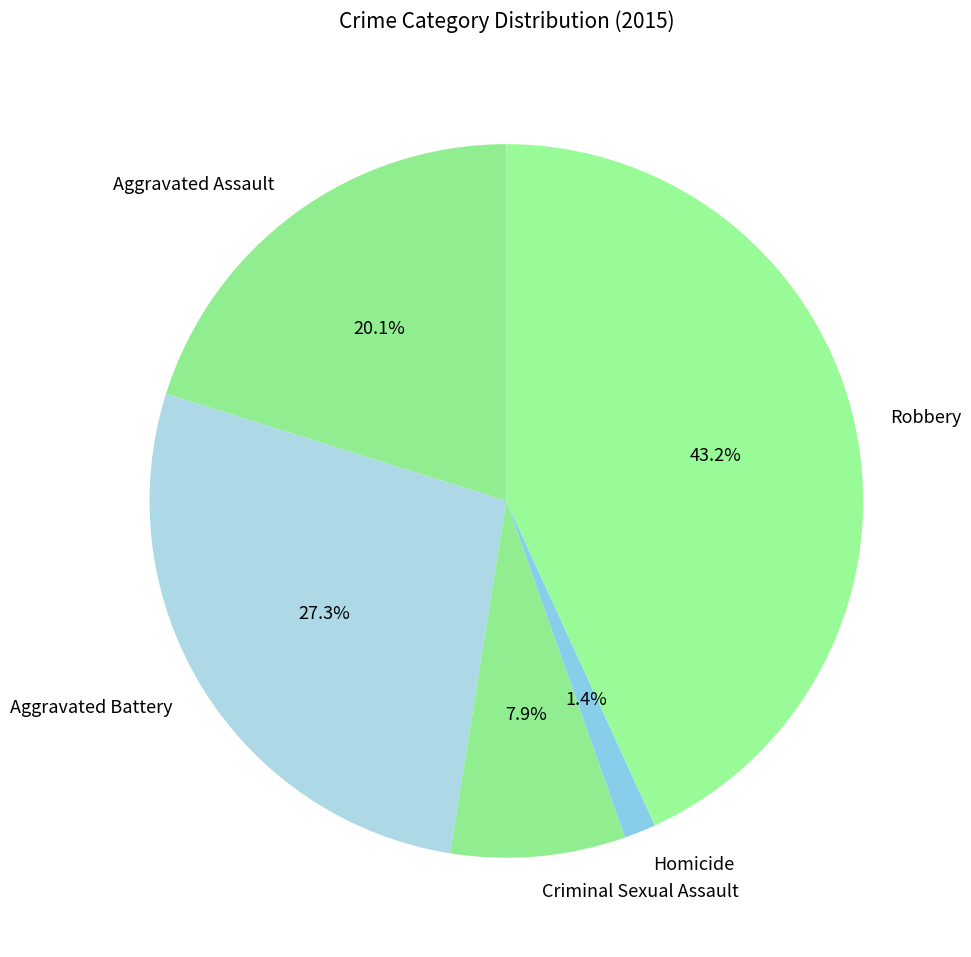

Which slice is the smallest?

Homicide